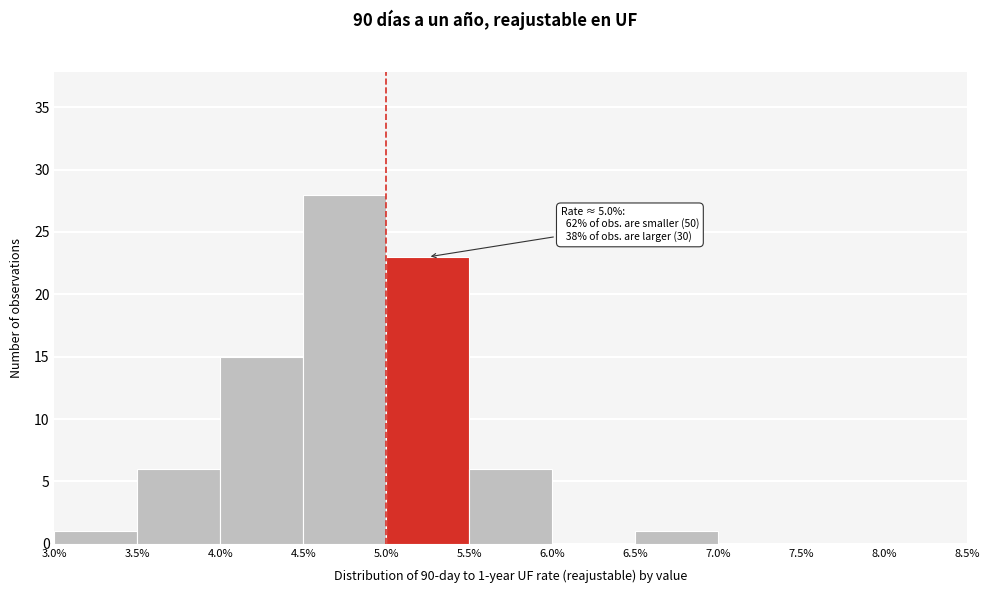

Which range on the x-axis has the tallest bar?

4.5% to 5.0%